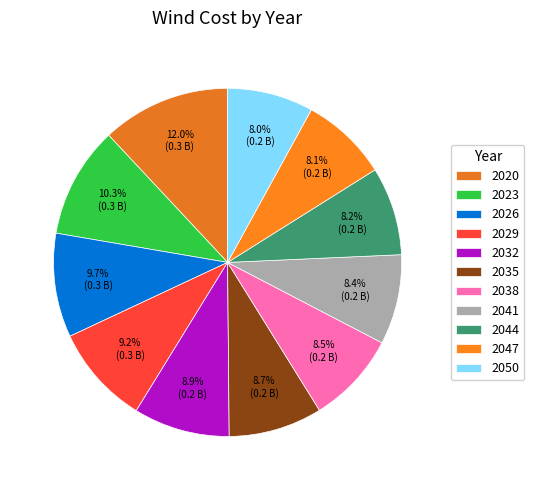

To the nearest percent, what is the average slice percentage?

9%